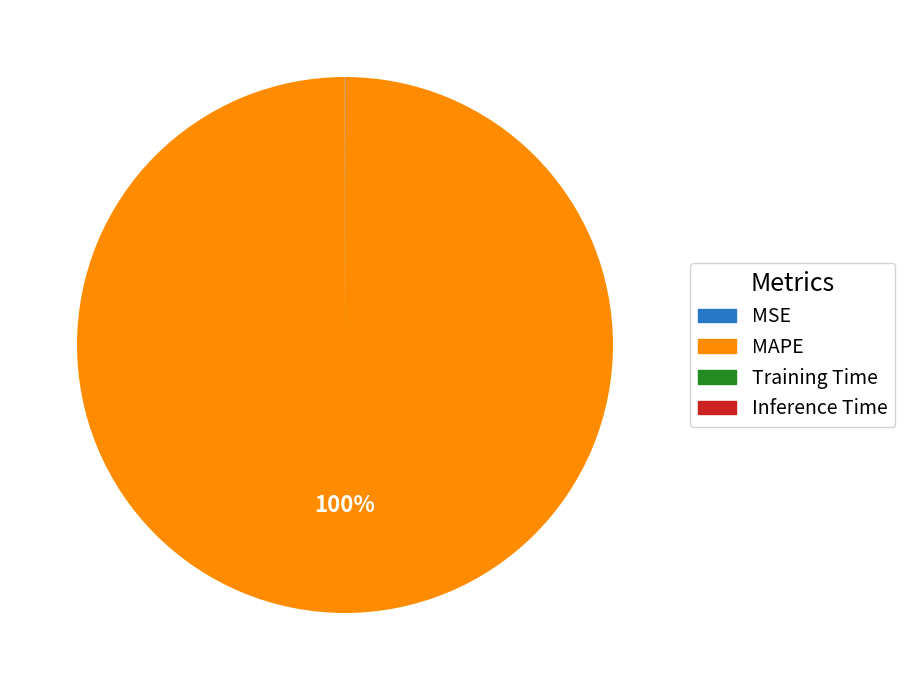

To the nearest percent, what percentage of the pie is MAPE?

100%